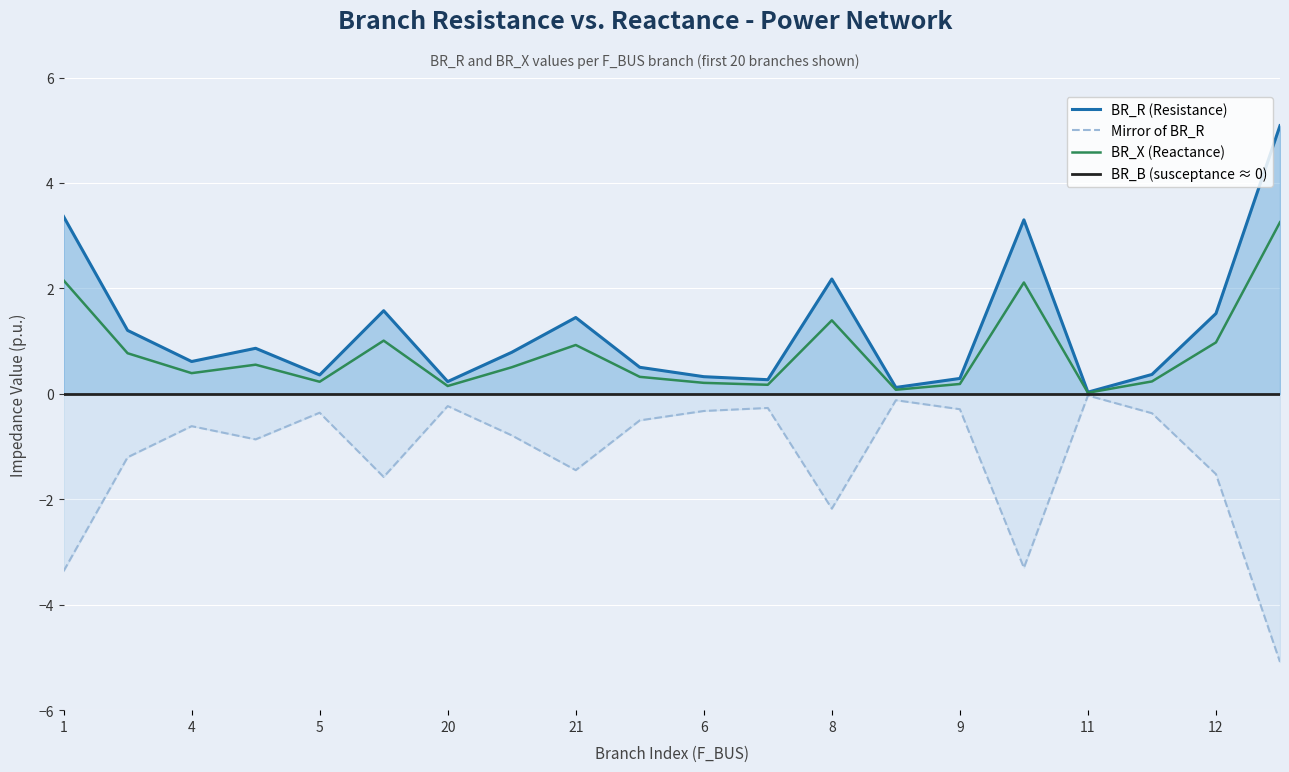

What is the difference between the maximum and minimum values in the BR_X (Reactance) series?

3.2